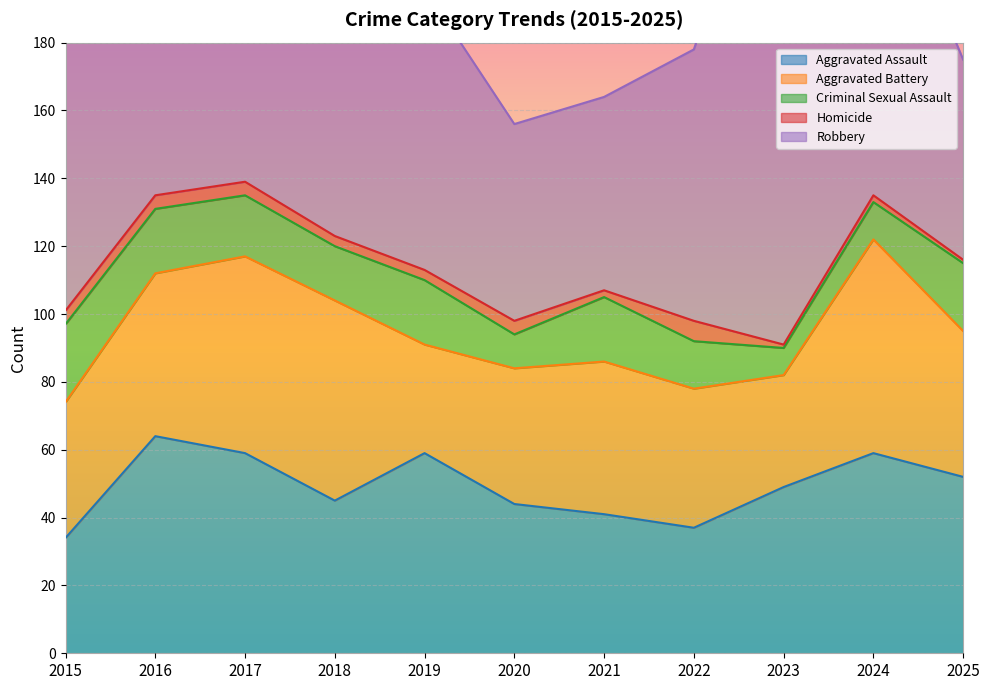

What is the average value of the Aggravated Assault series?

49